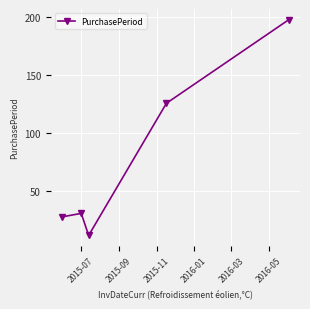

Reading right to left, list all the values displayed in this chart.

198	126	12	31	28